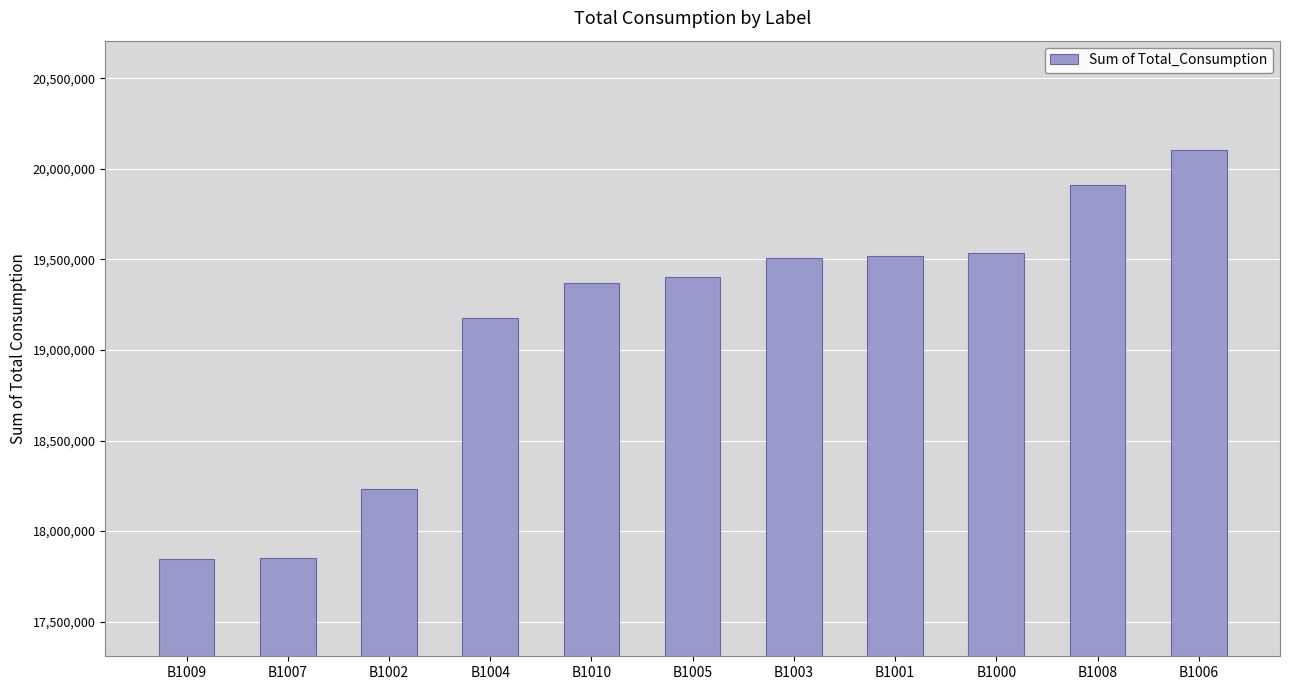

What is the label of the 11th bar from the left?

B1006